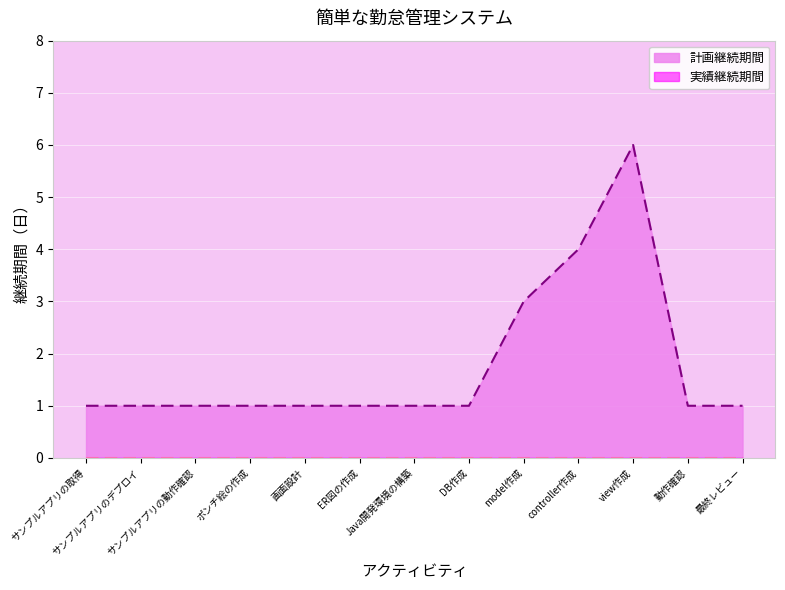

Which series has the largest range (max minus min)?

計画継続期間